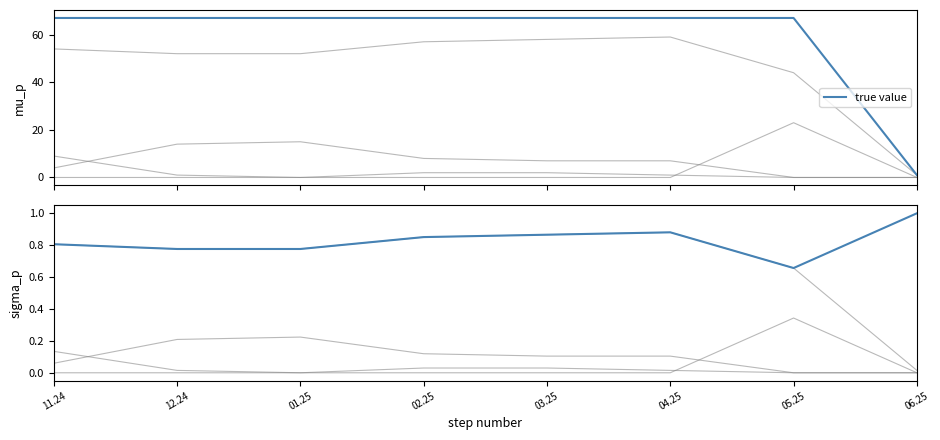

In Enviado/Total (true value), how many points are higher than both neighbors (excluding endpoints)?

1